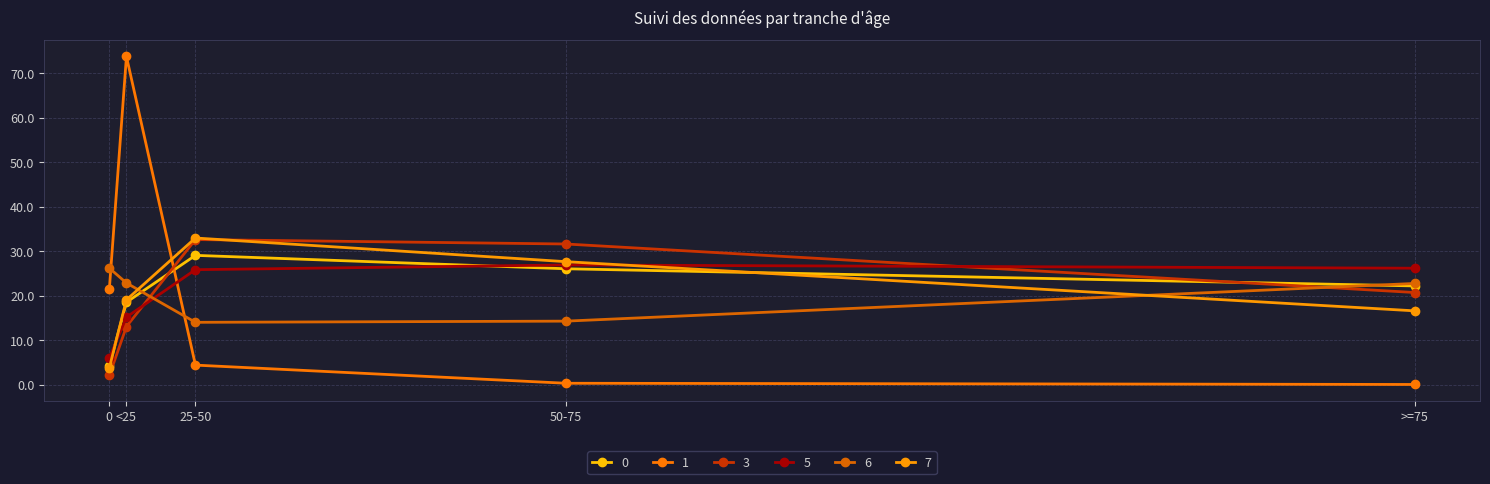

Which has a higher value, 0 or >=75?

>=75